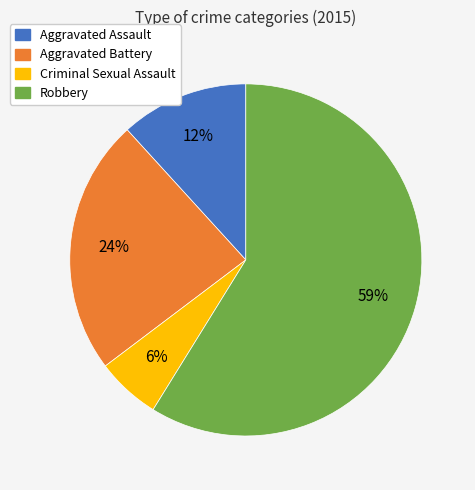

Does any single category account for the majority?

Yes